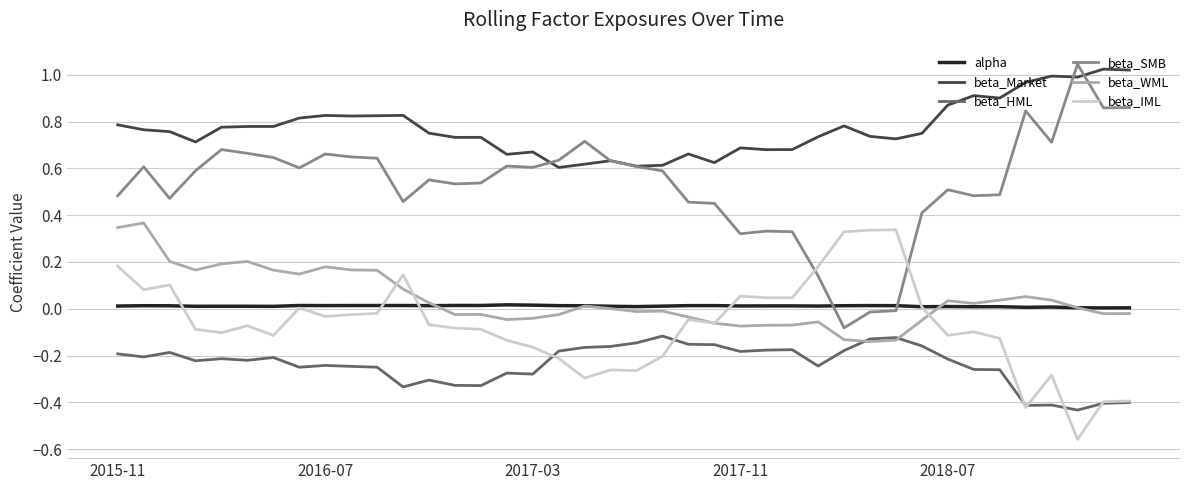

True or false: beta_SMB and beta_HML cross at least once.

False